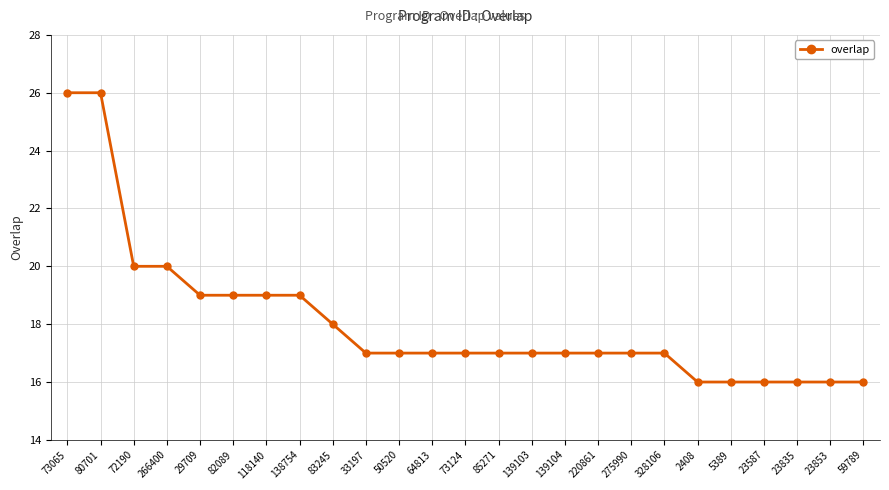

What is the minimum value shown in the chart?

16